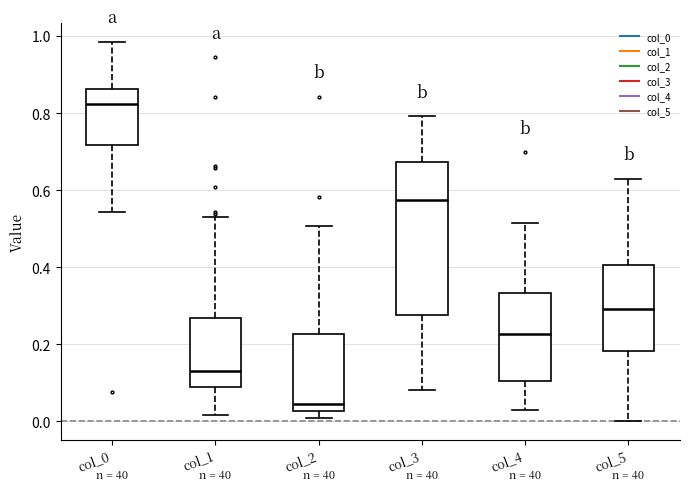

Reading left to right, transcribe this box plot: for each box, give where its median line is, the range the box spans, and where its two whiskers end, as read against the y-axis. The values are not printed on the chart, so give them approximately, as read against the axis.

col_0: median 0.82, box 0.72 to 0.86, whiskers 0.54 to 0.98
col_1: median 0.14, box 0.08 to 0.26, whiskers 0.02 to 0.54
col_2: median 0.04, box 0.02 to 0.22, whiskers 0.00 to 0.50
col_3: median 0.58, box 0.28 to 0.68, whiskers 0.08 to 0.80
col_4: median 0.22, box 0.10 to 0.34, whiskers 0.02 to 0.52
col_5: median 0.30, box 0.18 to 0.40, whiskers 0.00 to 0.62